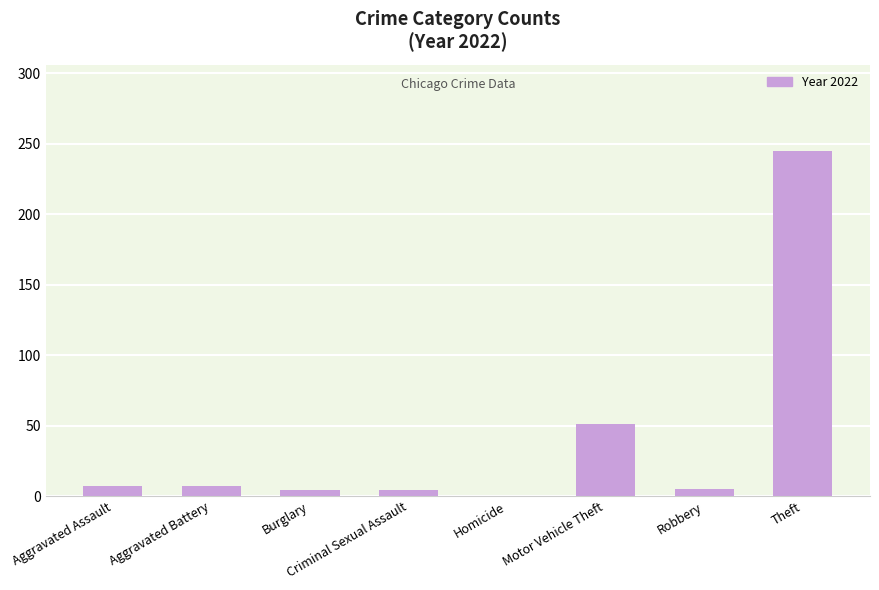

Between Burglary and Motor Vehicle Theft, which is larger?

Motor Vehicle Theft